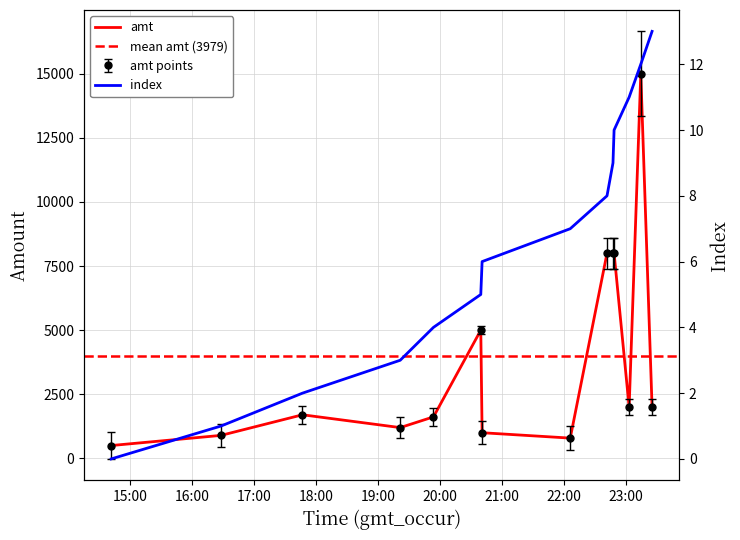

Which series changed the most between 2023-09-08 19:21:25 and 2023-09-08 23:25:32?

amt